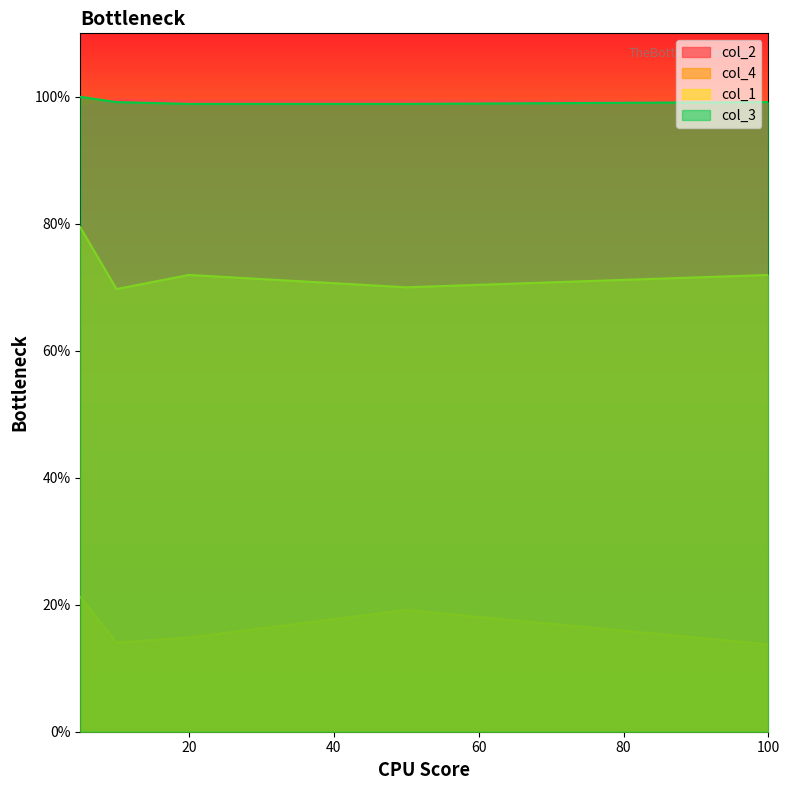

At which label does col_3 reach its minimum?

20